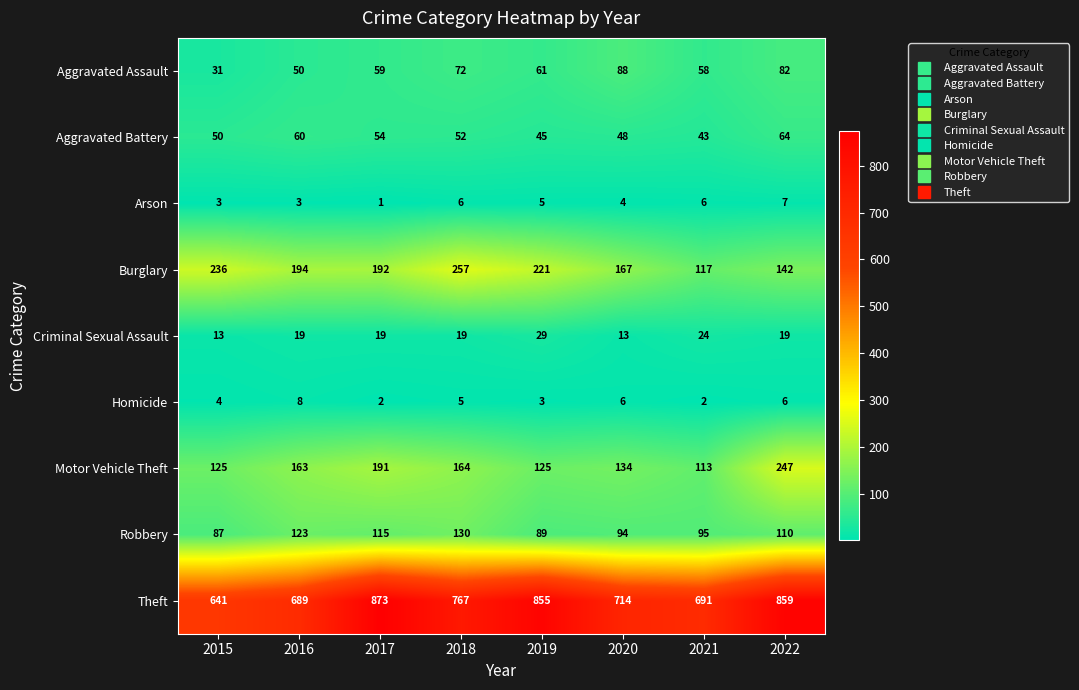

Between 2015 and 2017, which series saw the biggest shift?

Theft